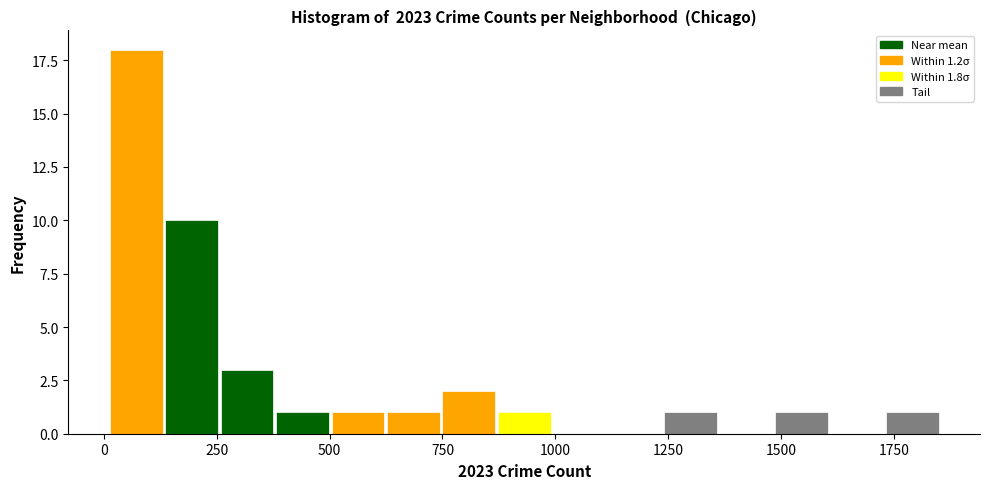

Read against the x-axis, roughly where is the centre of the tallest bar?

50